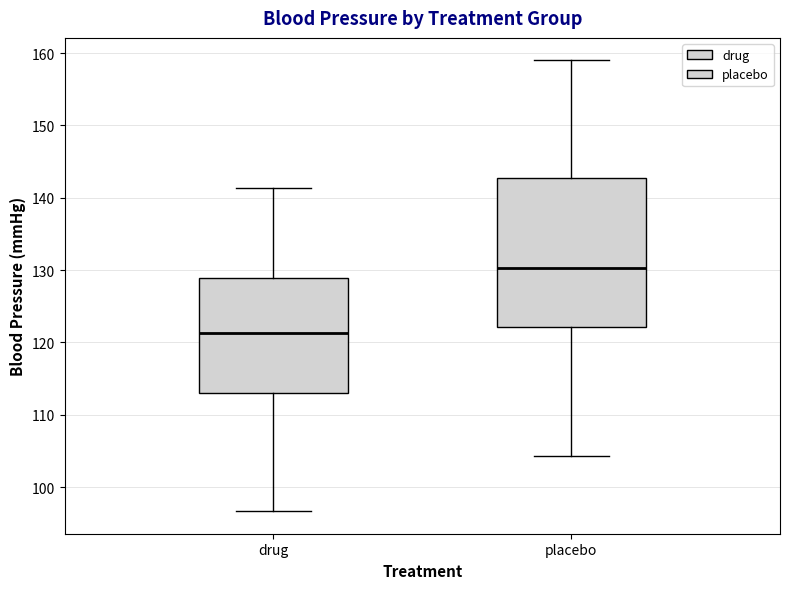

Comparing the boxes themselves (not the whiskers), which one is the tallest?

placebo